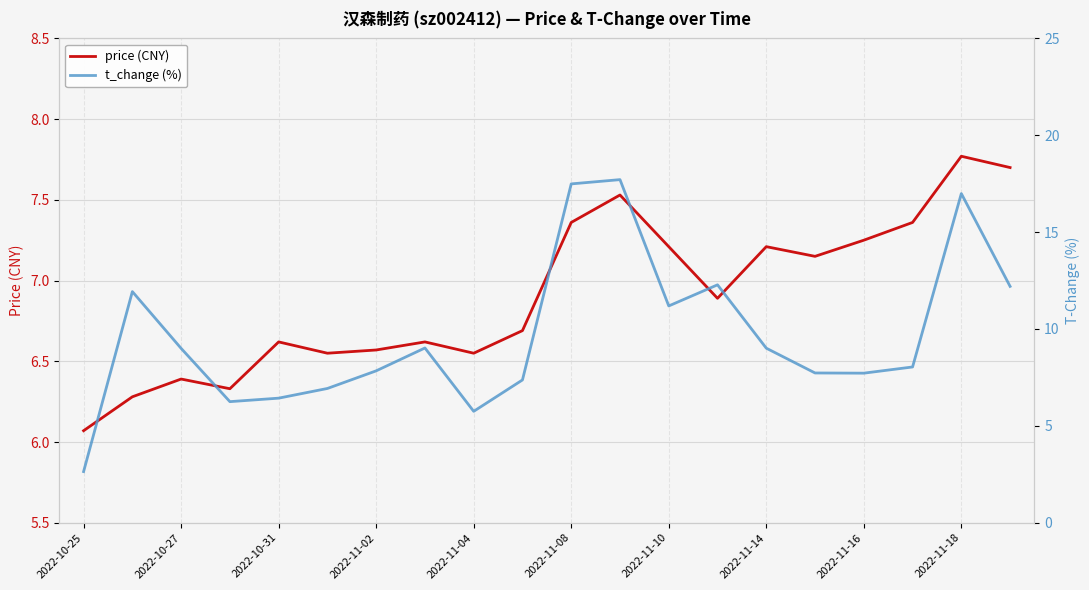

True or false: price (CNY) has a value of 11.8 at 2022-10-31.

False